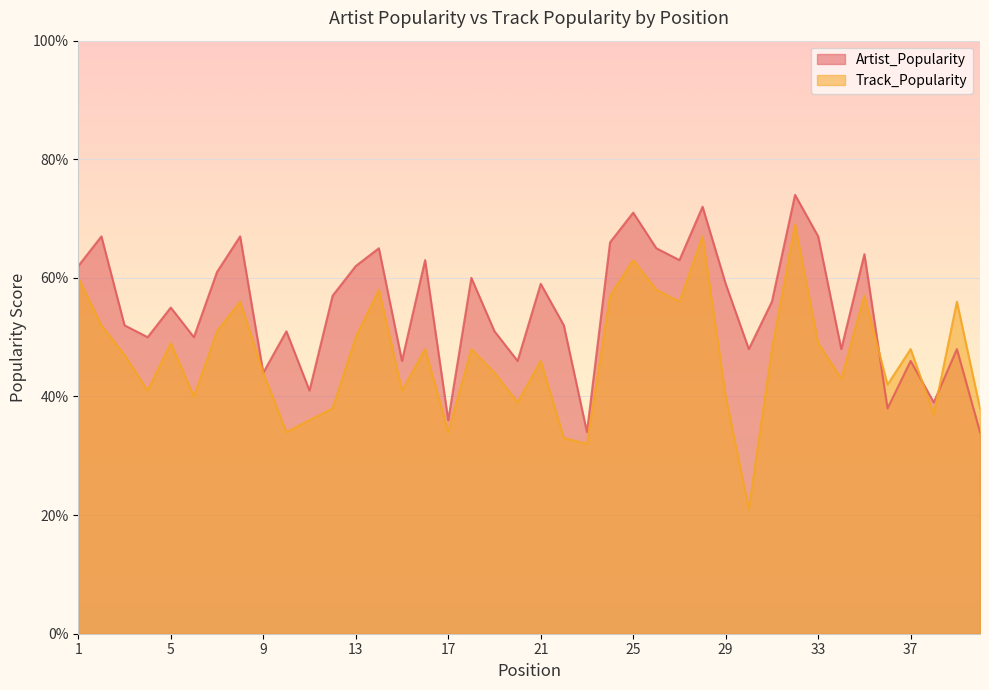

Reading left to right, transcribe all the data shown in this chart.

Artist_Popularity: 62	67	52	50	55	50	61	67	44	51	41	57	62	65	46	63	36	60	51	46	59	52	34	66	71	65	63	72	59	48	56	74	67	48	64	38	46	39	48	34
Track_Popularity: 60	52	47	41	49	40	51	56	44	34	36	38	50	58	41	48	34	48	44	39	46	33	32	57	63	58	56	67	40	21	48	69	49	43	57	42	48	37	56	38